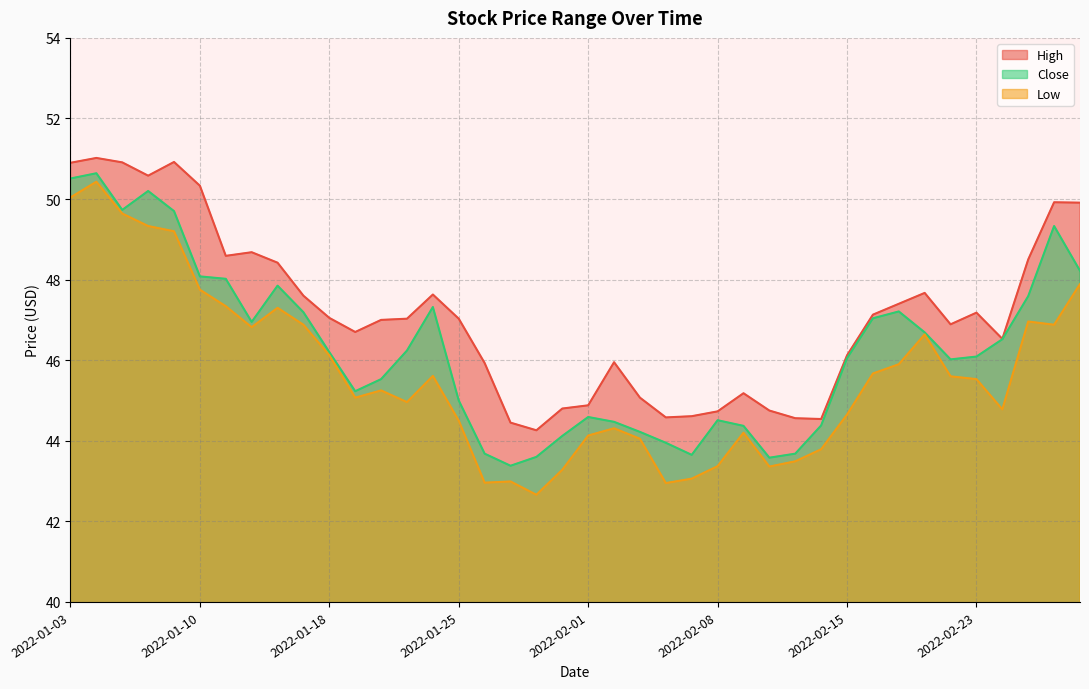

True or false: Low has more than 2 interior local peaks.

True